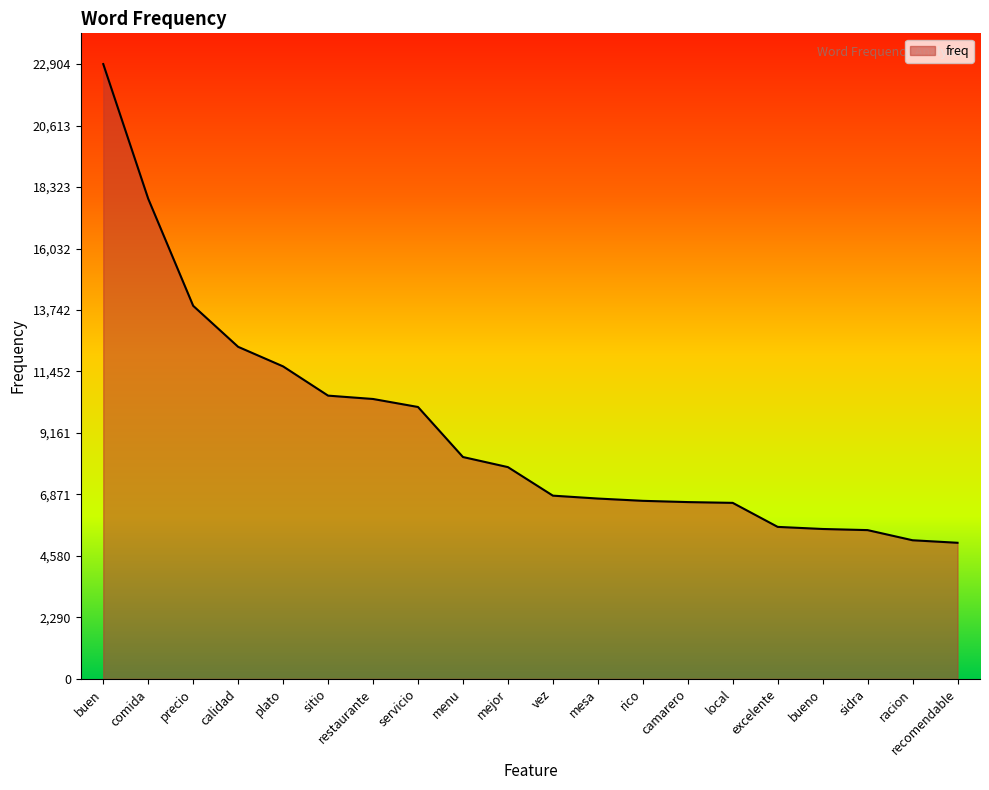

What is the smallest value displayed?

5070